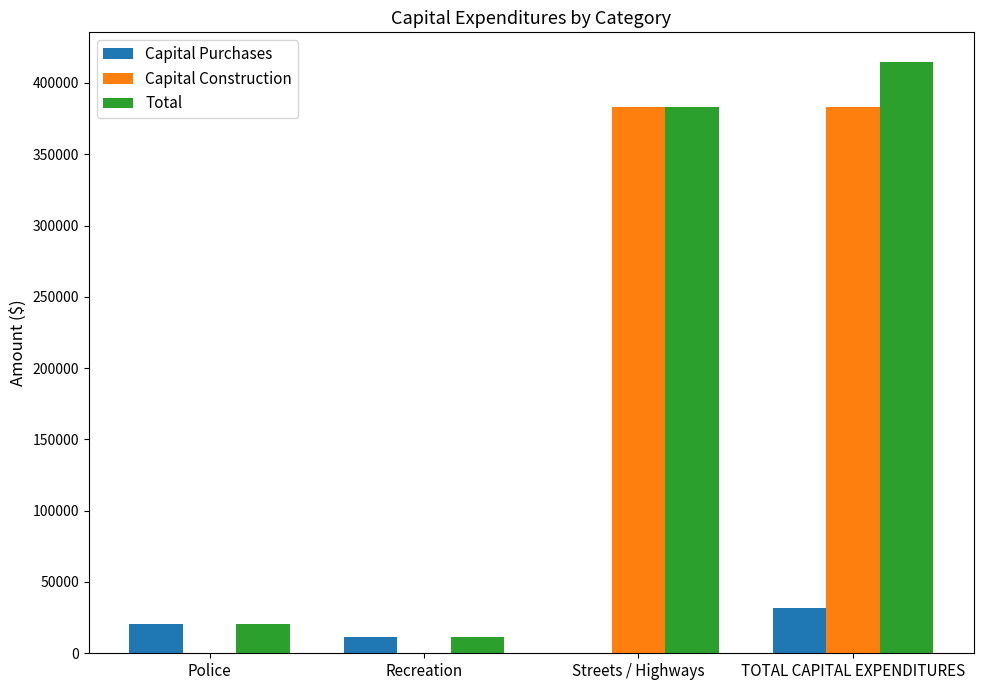

What is the total value across all series at Recreation?

22960